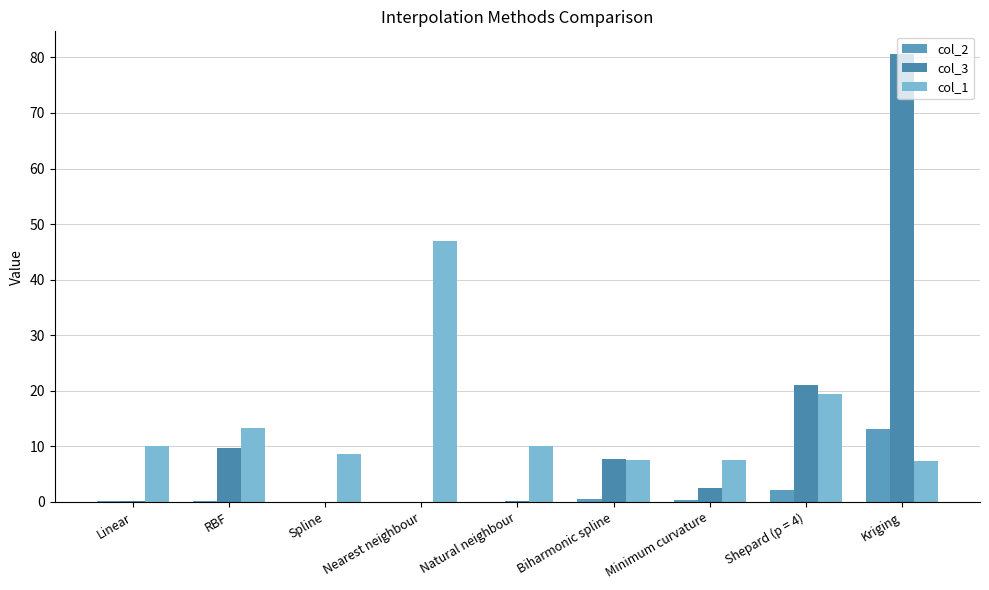

What is the sum of the col_1 values at Nearest neighbour and Natural neighbour?

57.0